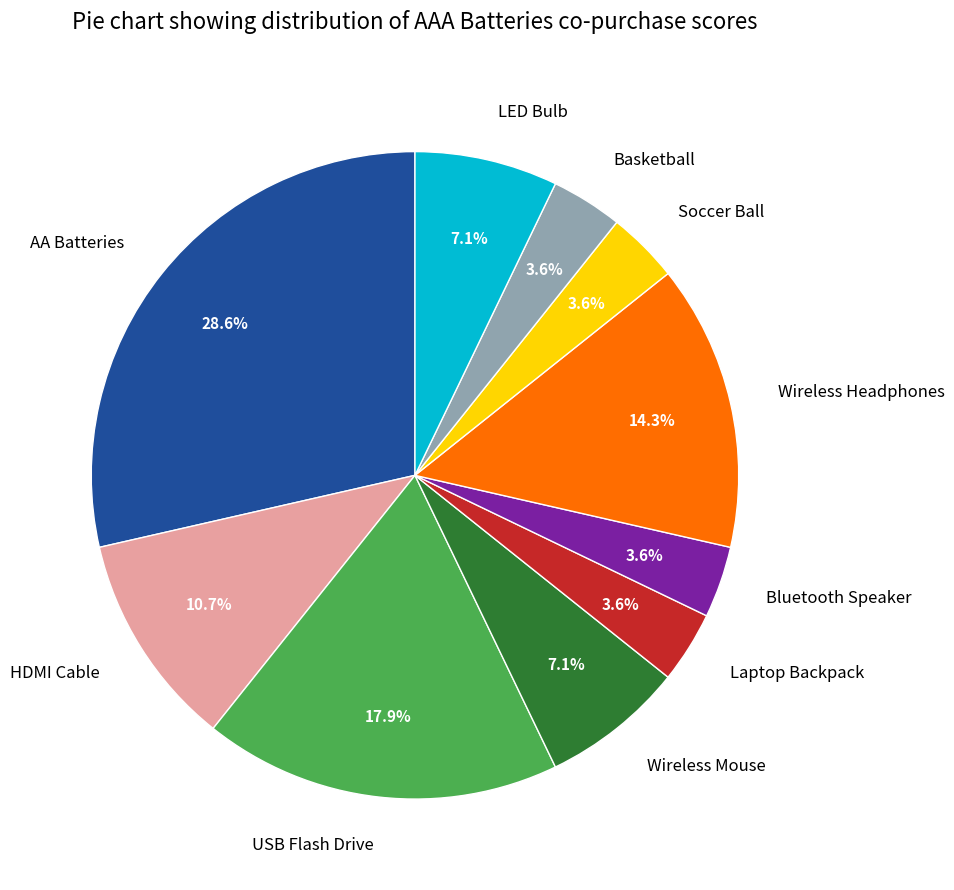

To the nearest percent, what is the combined percentage of Basketball and AA Batteries?

32%